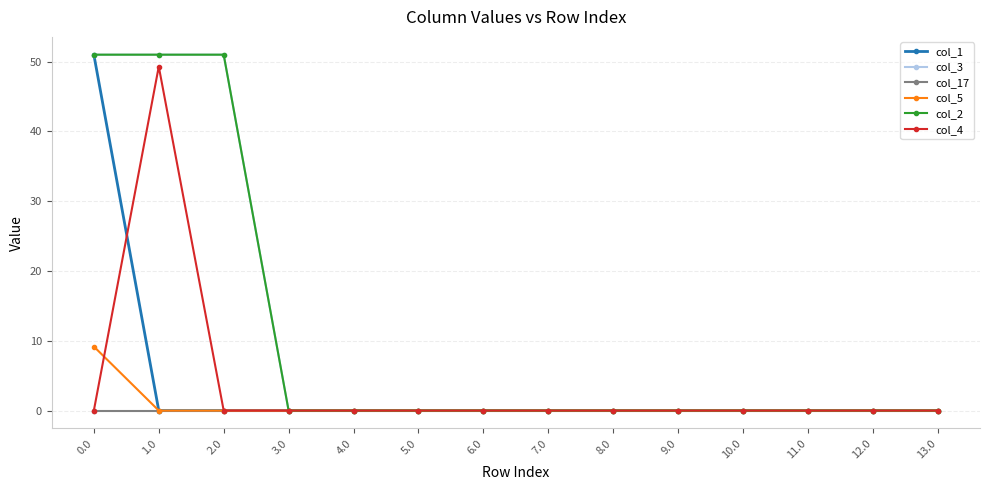

How many lines are shown in the chart?

6